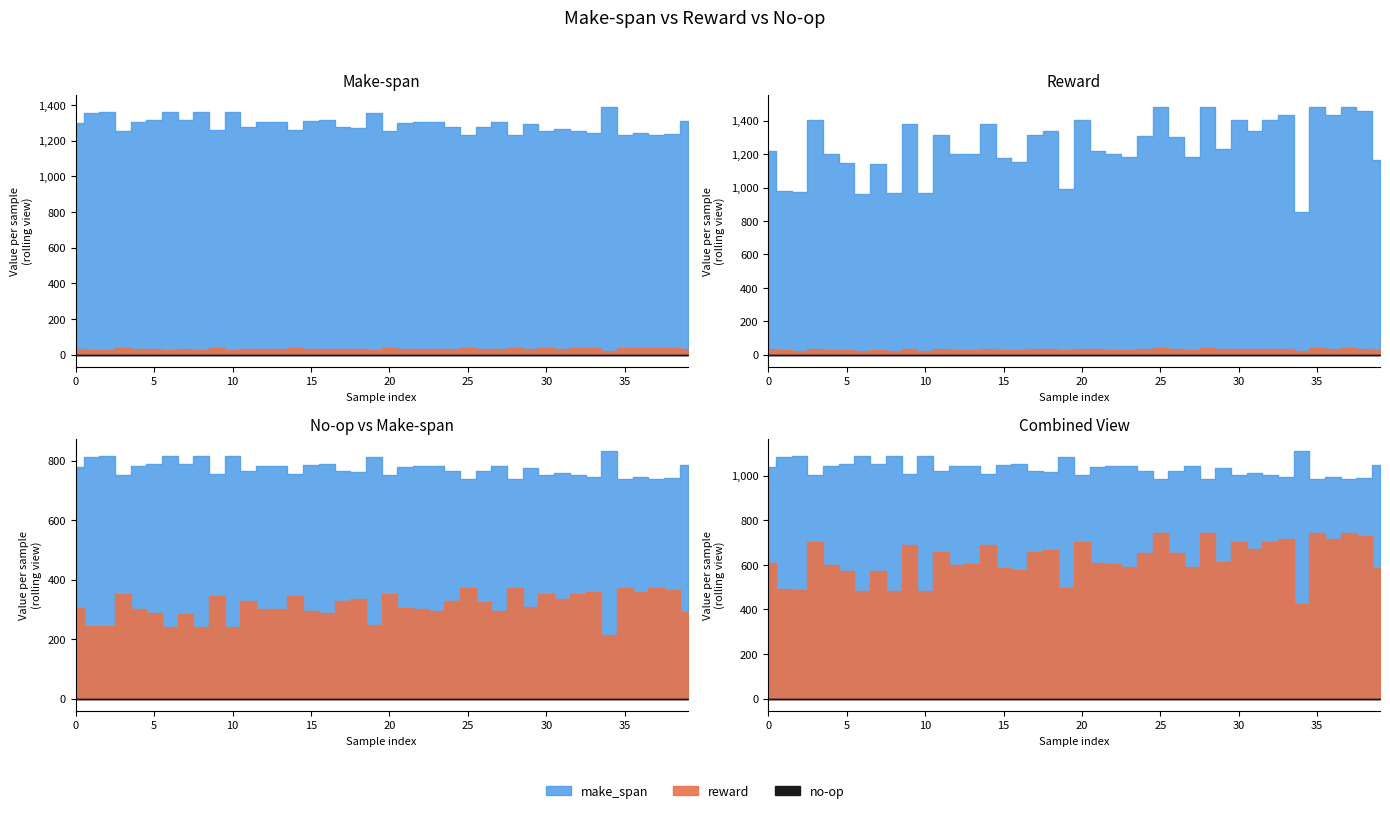

Which series changed the most between 21 and 22?

make_span